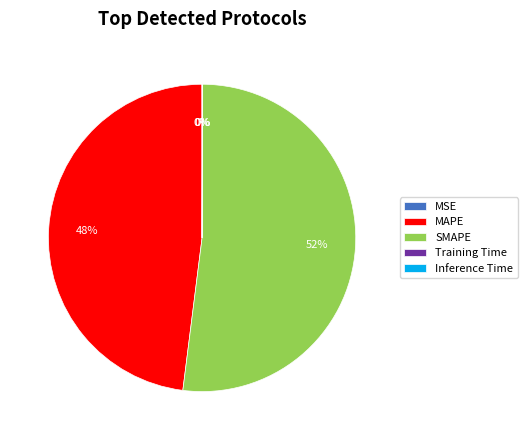

To the nearest percent, what is the difference between the largest and smallest slice percentages?

52%